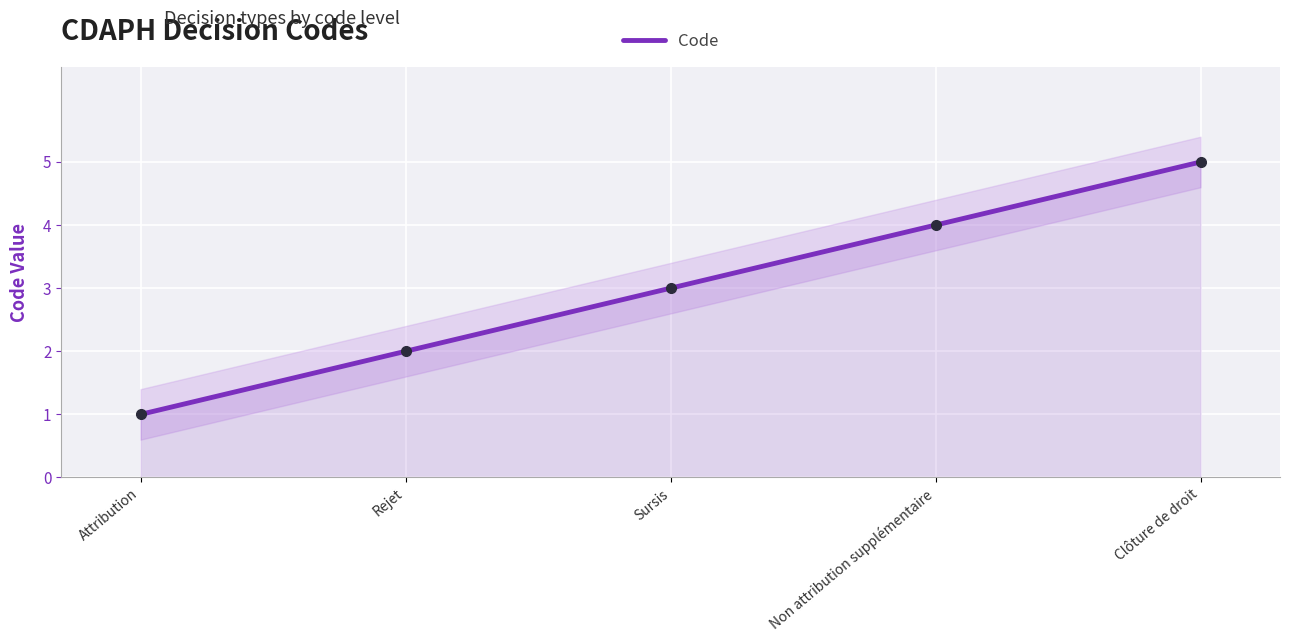

The Code series shows 7 at Clôture de droit. True or false?

False